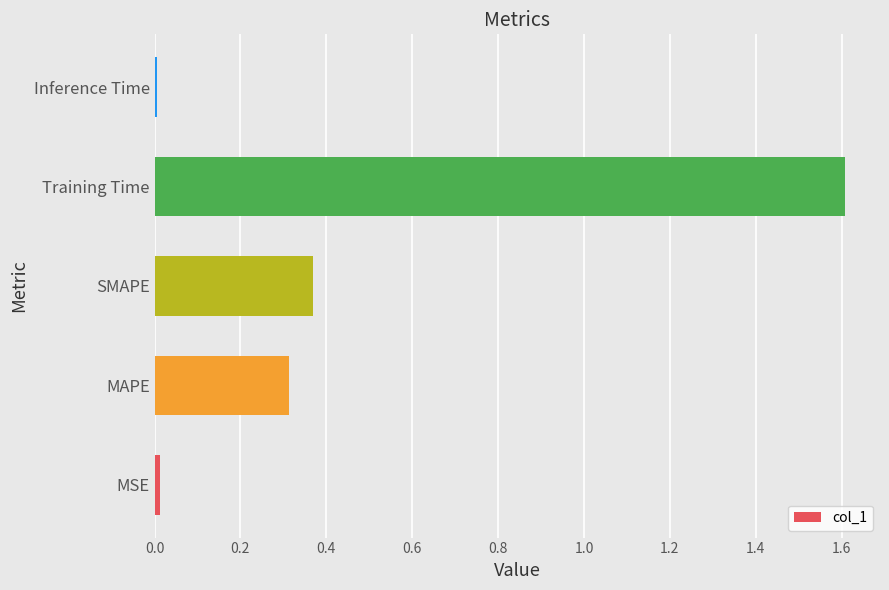

Between MAPE and MSE, which is larger?

MAPE